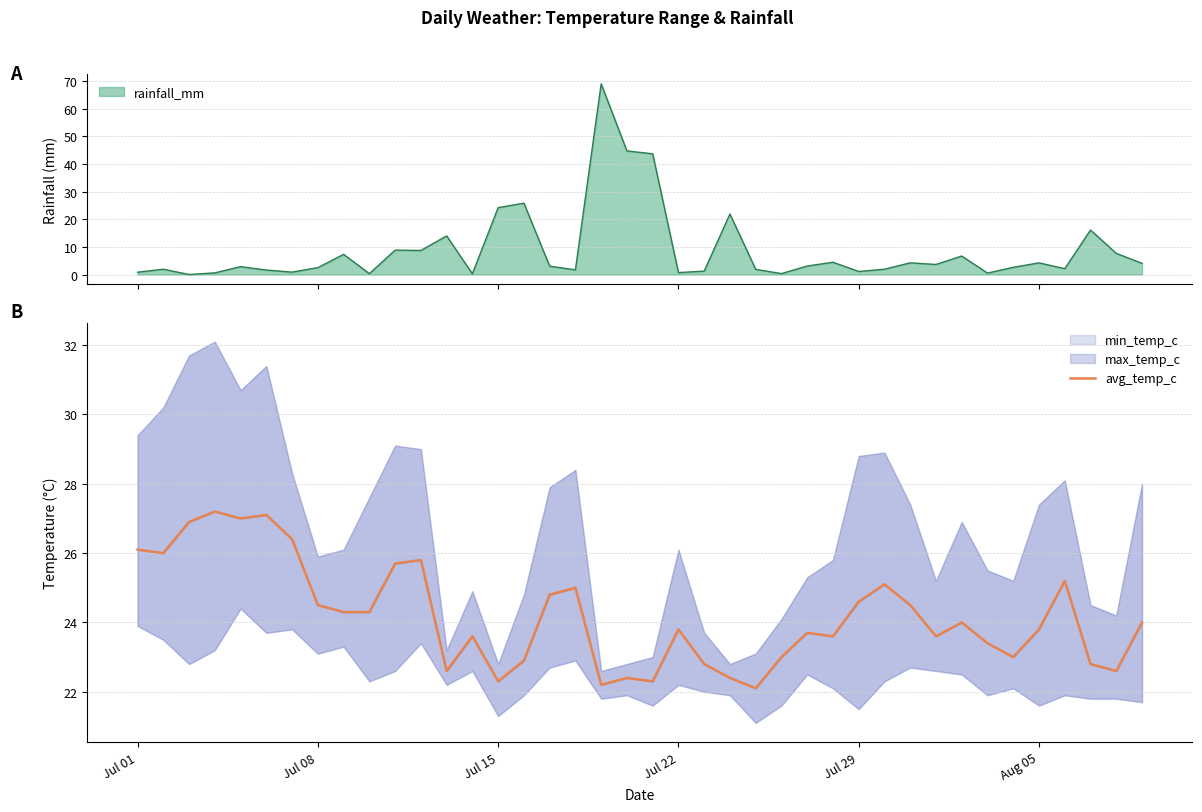

At which label does the data first exceed 24?

Jul 01